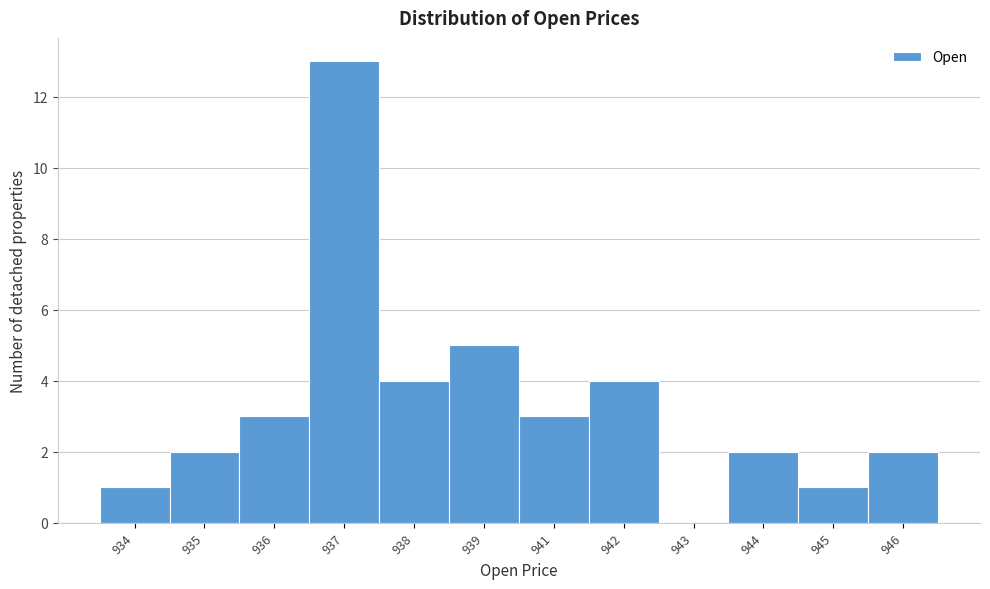

Reading left to right, transcribe all the data shown in this chart.

934=1	935=2	936=3	937=13	938=4	939=5	941=3	942=4	943=0	944=2	945=1	946=2